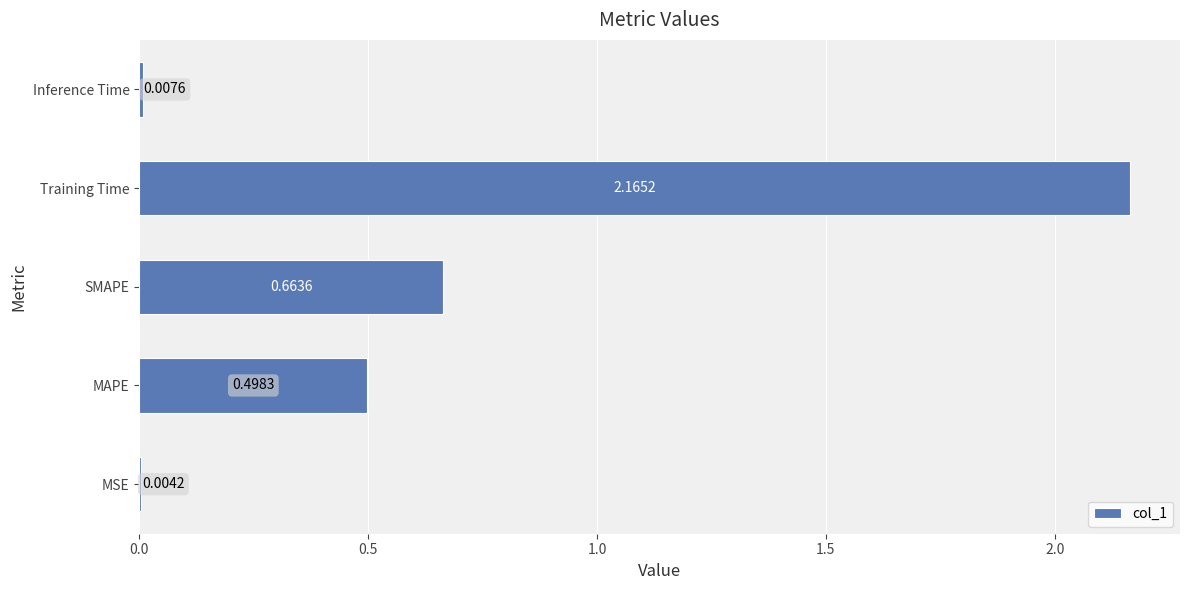

At which category does the chart reach its peak across all series?

Training Time